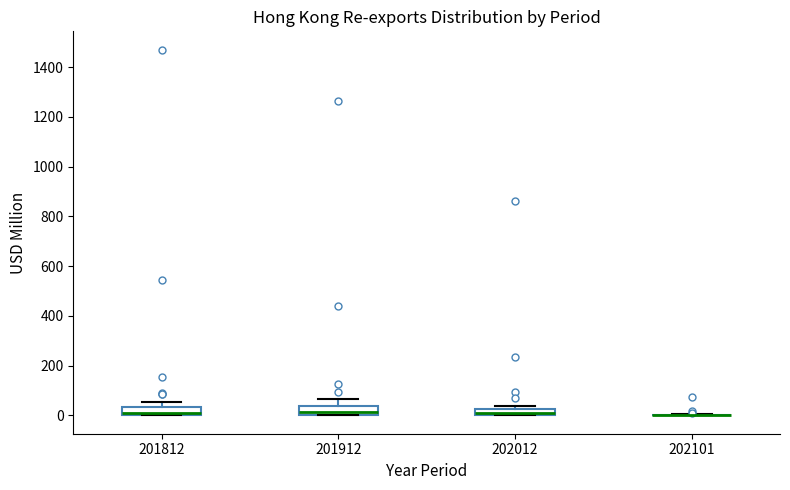

Where does the median line of the box at x = 201912 sit on the y-axis? The values are not printed on the chart, so give them approximately, as read against the axis.

20